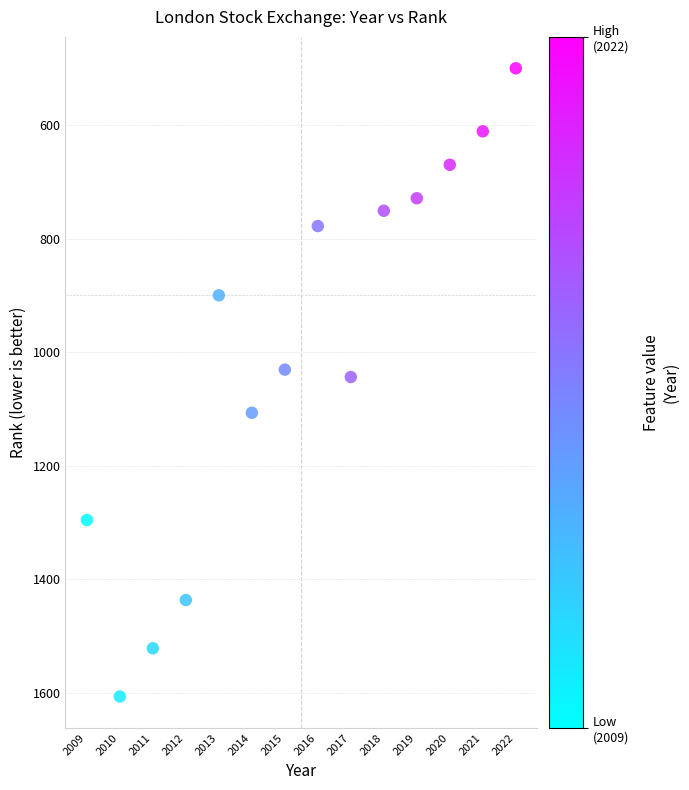

What is the range of Y values (max minus min)?

1107